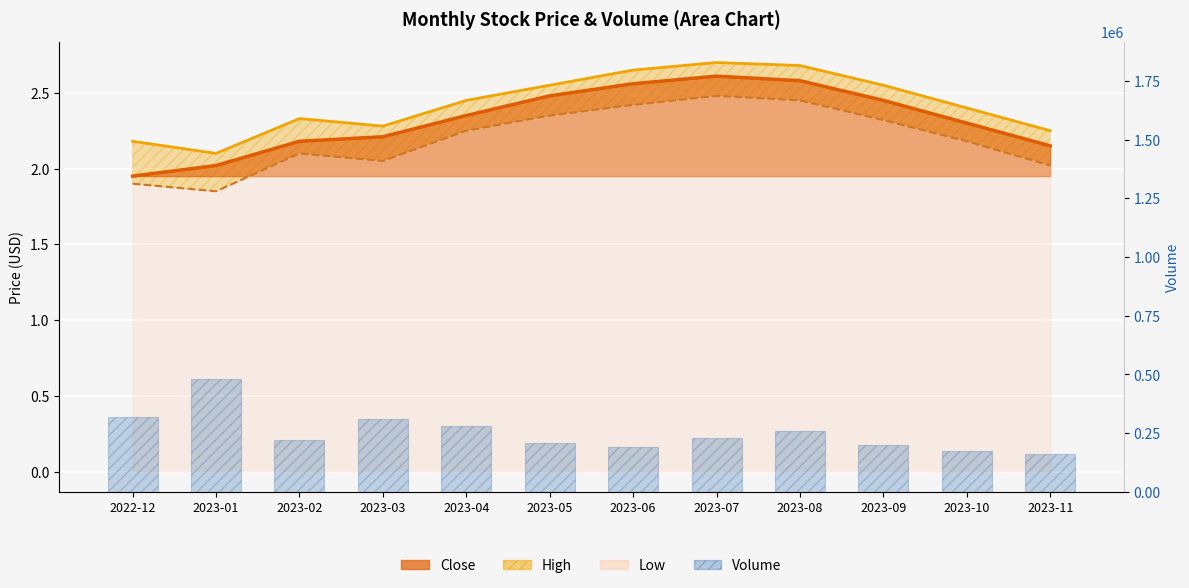

What is the sum of the values at 2023-08 and 2023-09?

460000